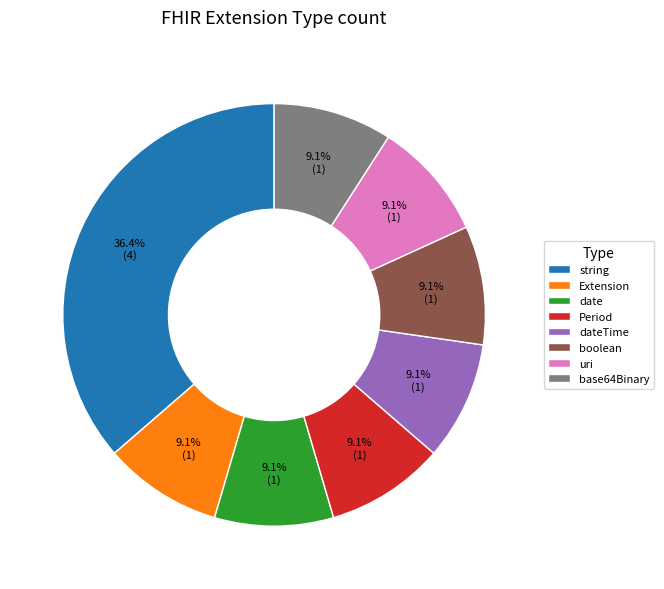

Is it true that dateTime is 9% of the pie?

True